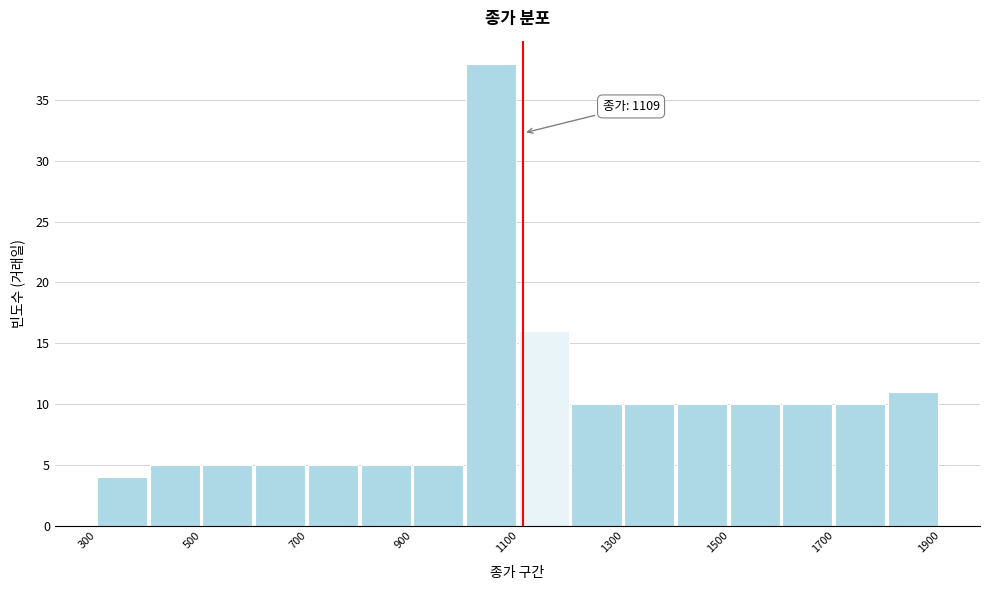

Over which range of the x-axis is the bar tallest?

1000 to 1100